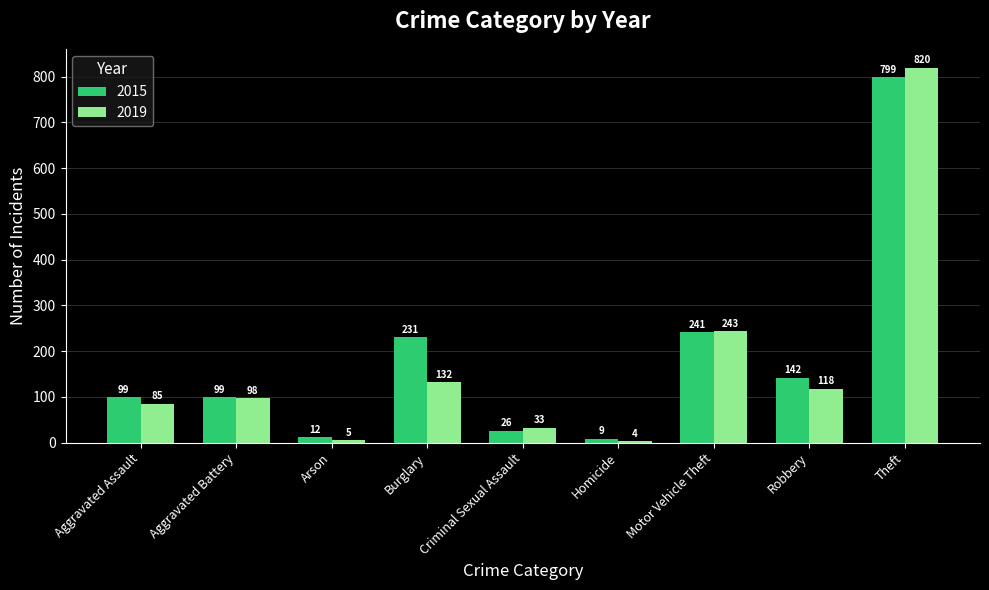

What is the minimum value shown in the chart?

4